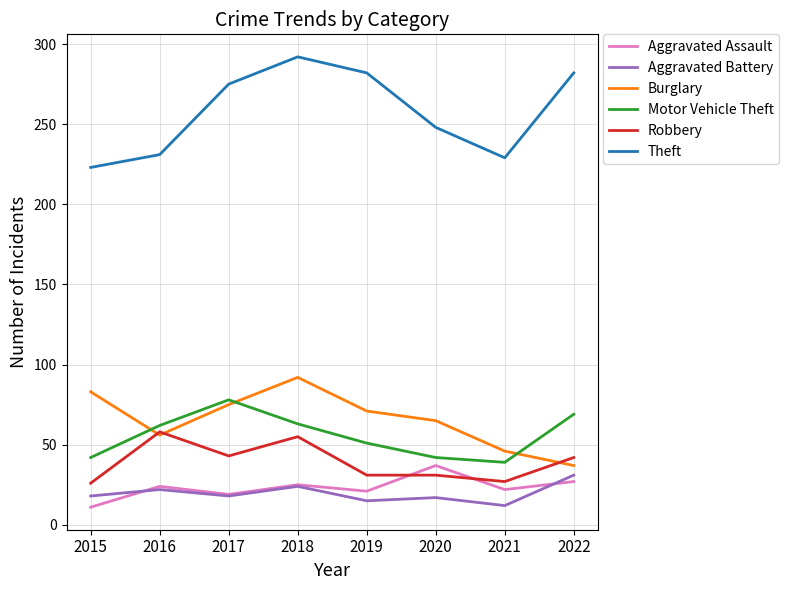

What are all the series names shown in the legend?

Aggravated Assault, Aggravated Battery, Burglary, Motor Vehicle Theft, Robbery, Theft